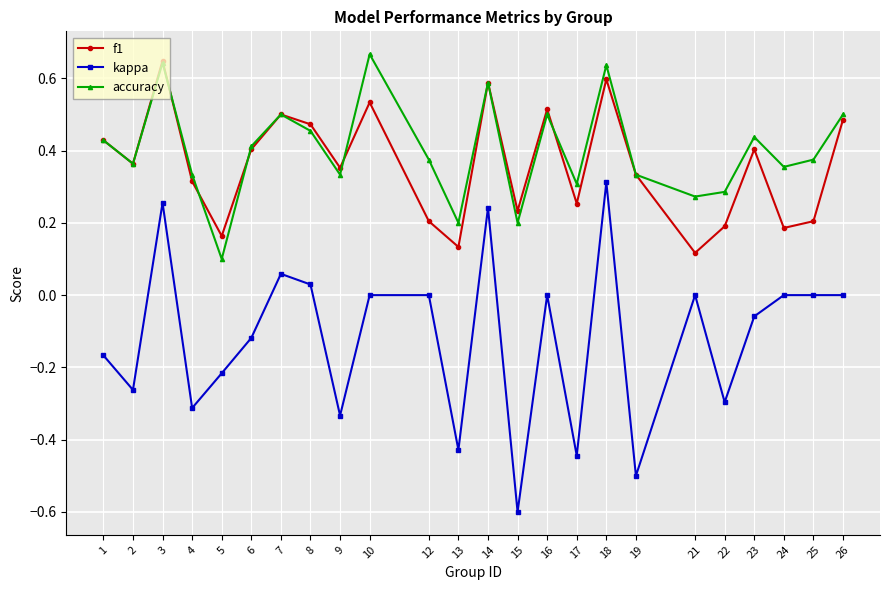

True or false: accuracy and kappa intersect in this chart.

False